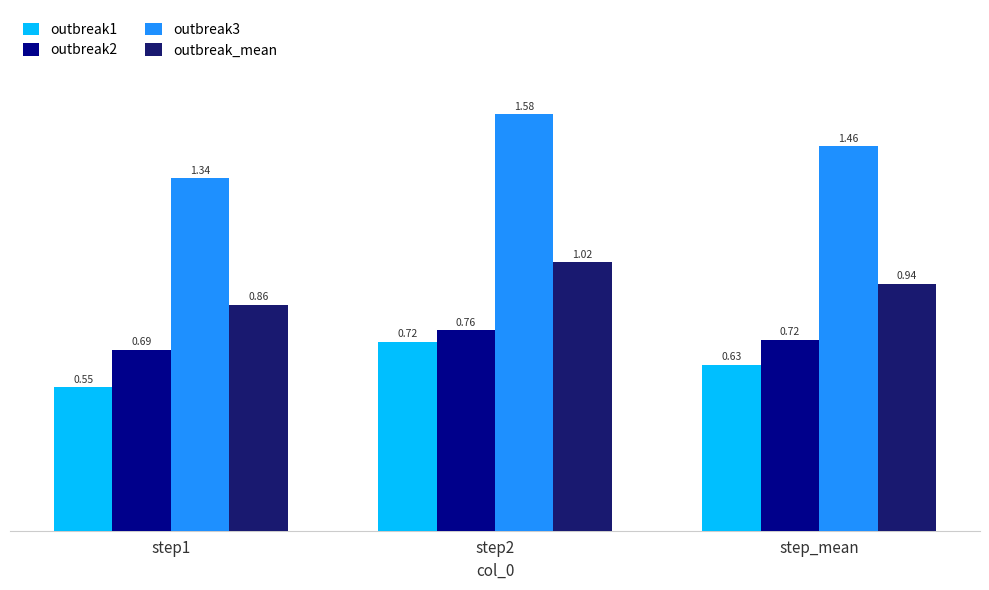

List the series in order of their peak value, highest first.

outbreak3, outbreak_mean, outbreak2, outbreak1